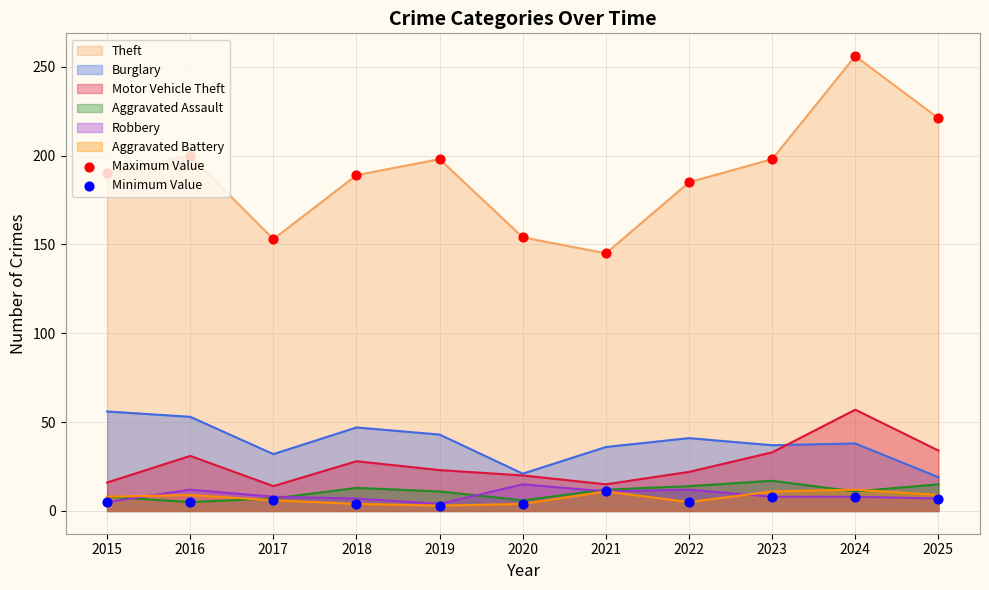

What is the greatest value displayed?

256